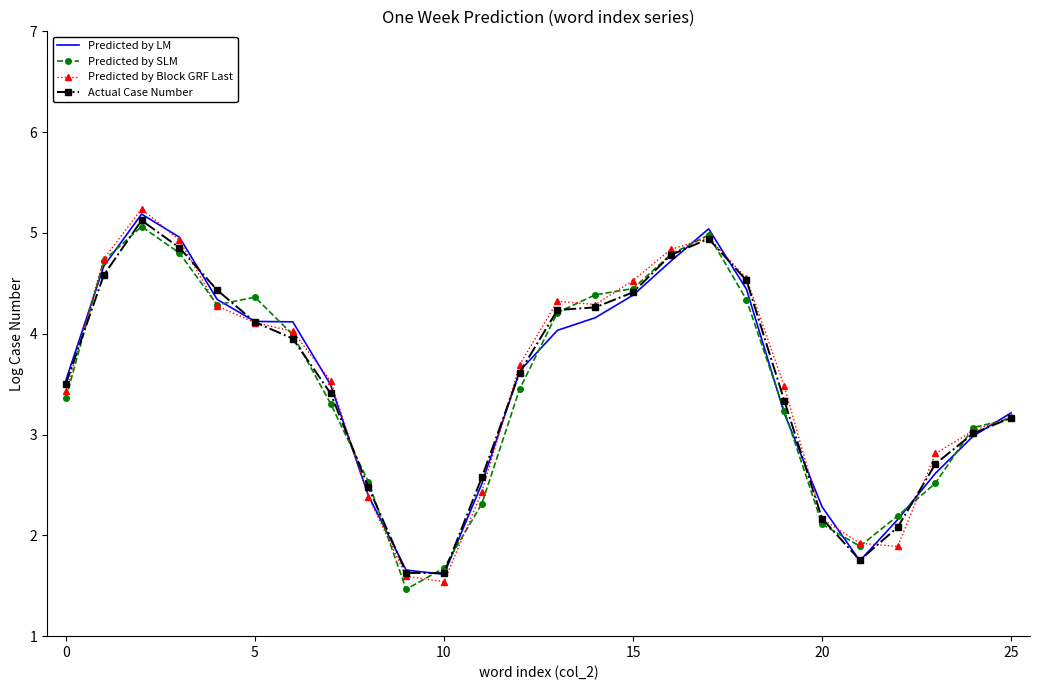

What is the minimum value for Actual Case Number?

1.6